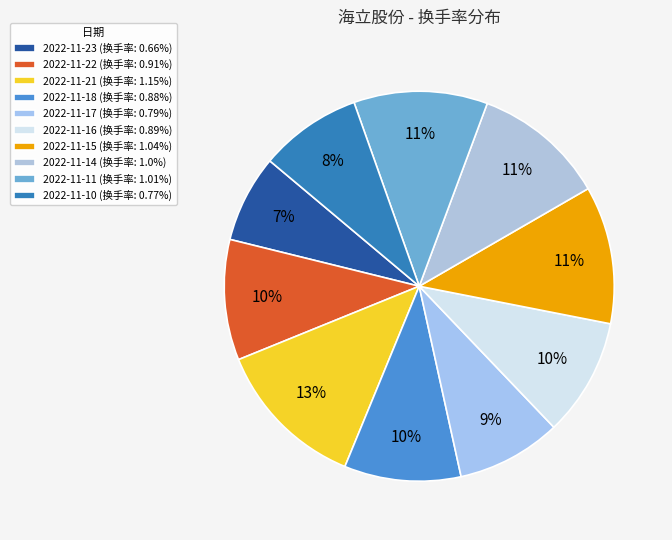

True or false: 2022-11-23 accounts for 7% of the total.

True